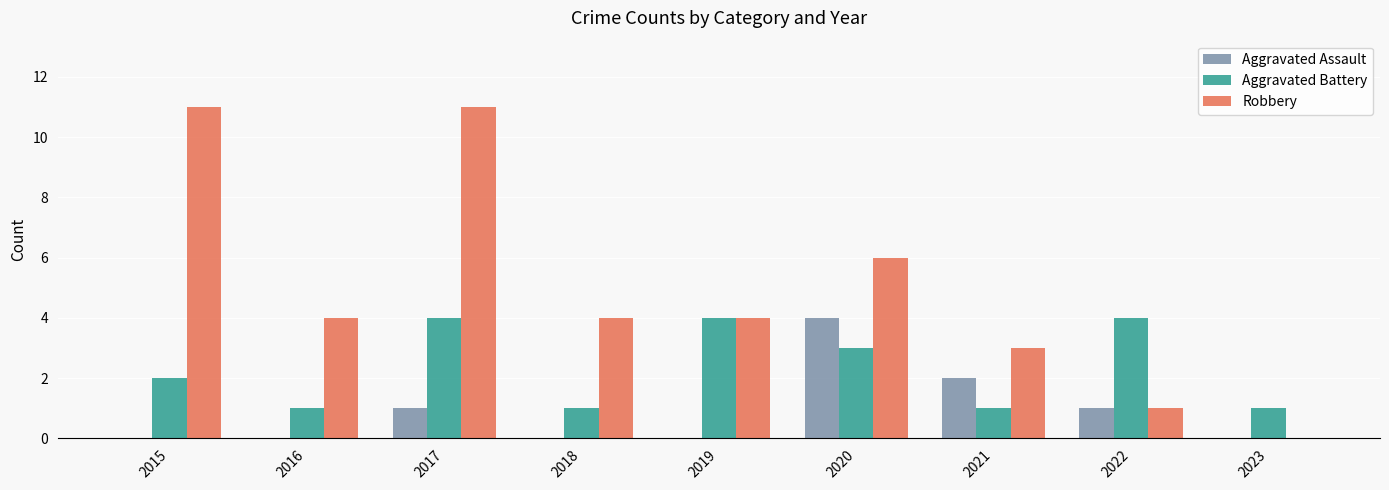

Reading left to right, what are all the values shown in this chart?

Aggravated Assault: 0	0	1	0	0	4	2	1	0
Aggravated Battery: 2	1	4	1	4	3	1	4	1
Robbery: 11	4	11	4	4	6	3	1	0